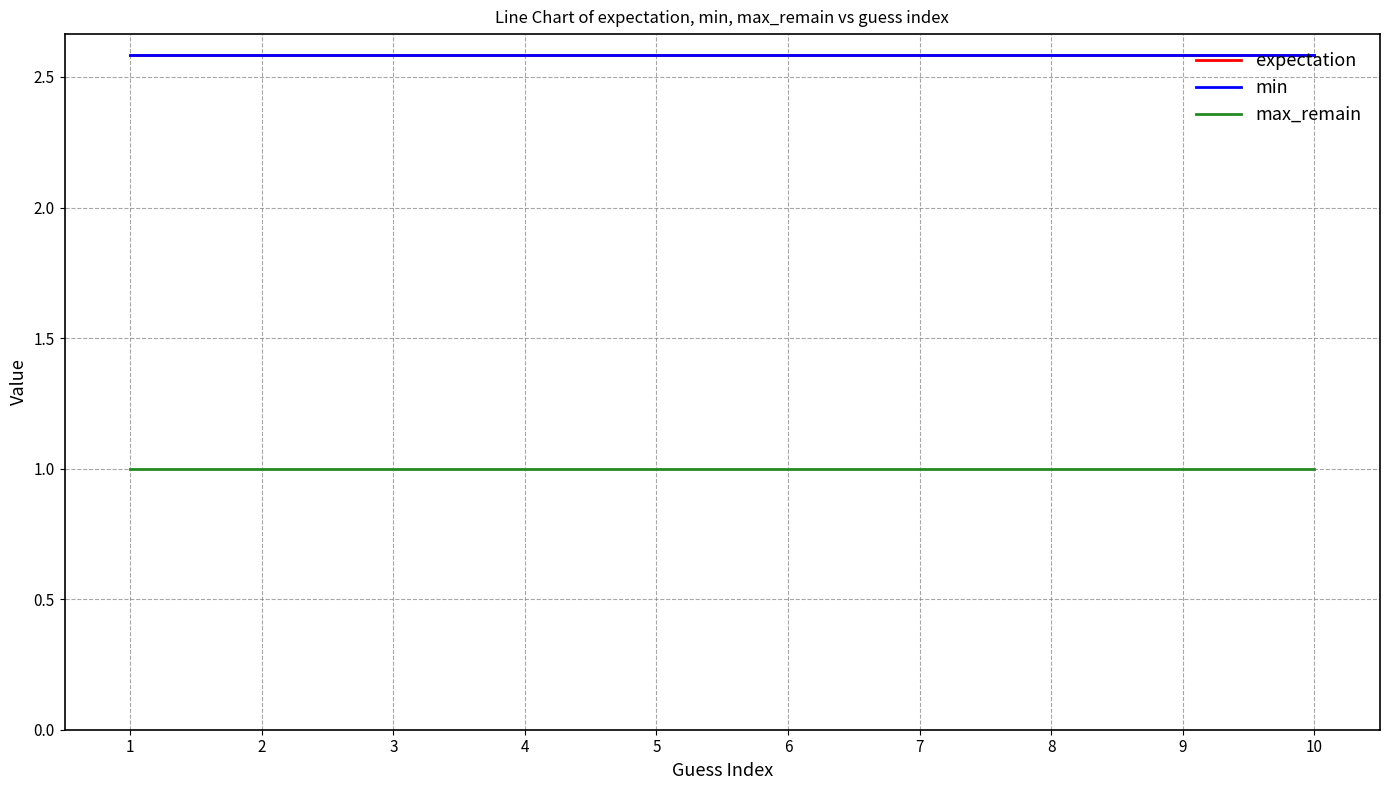

Does the chart display data point markers on the line(s)?

No